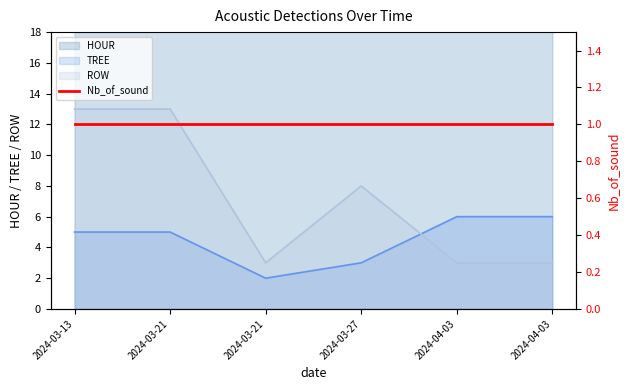

What is the smallest value displayed?

2